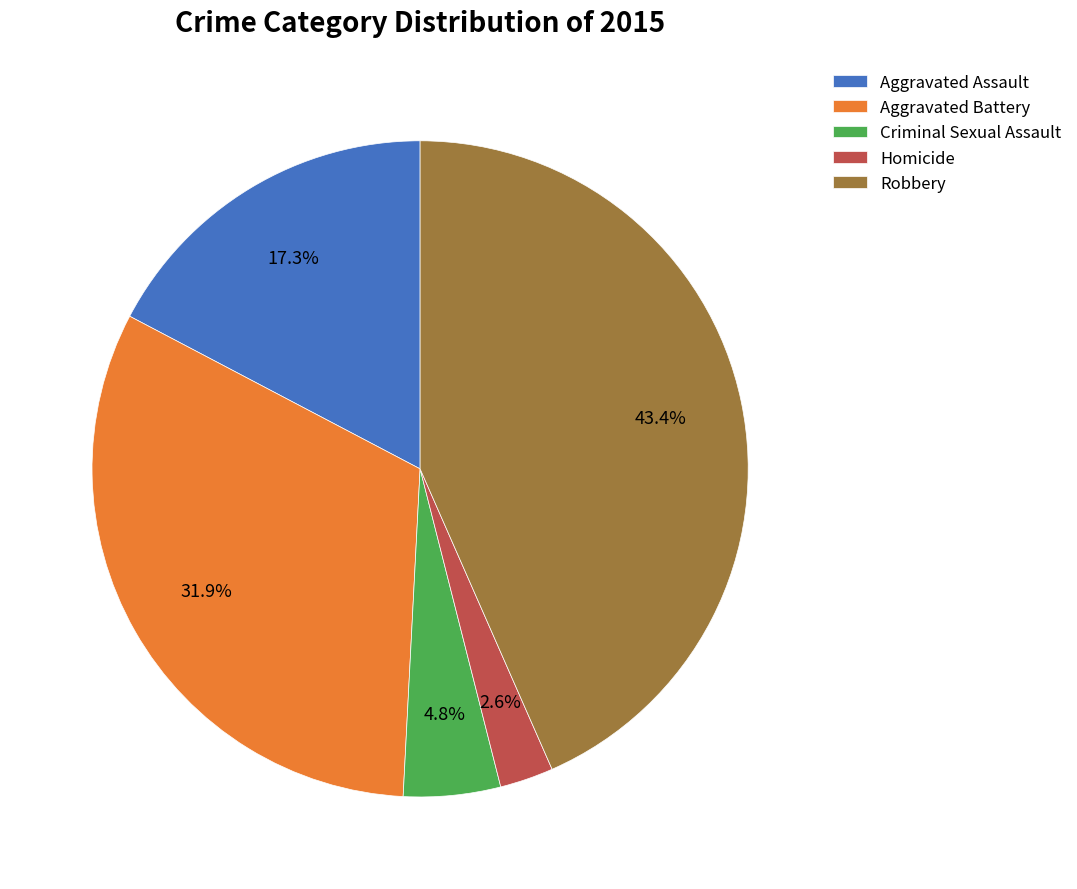

What is the largest slice in the pie chart?

Robbery